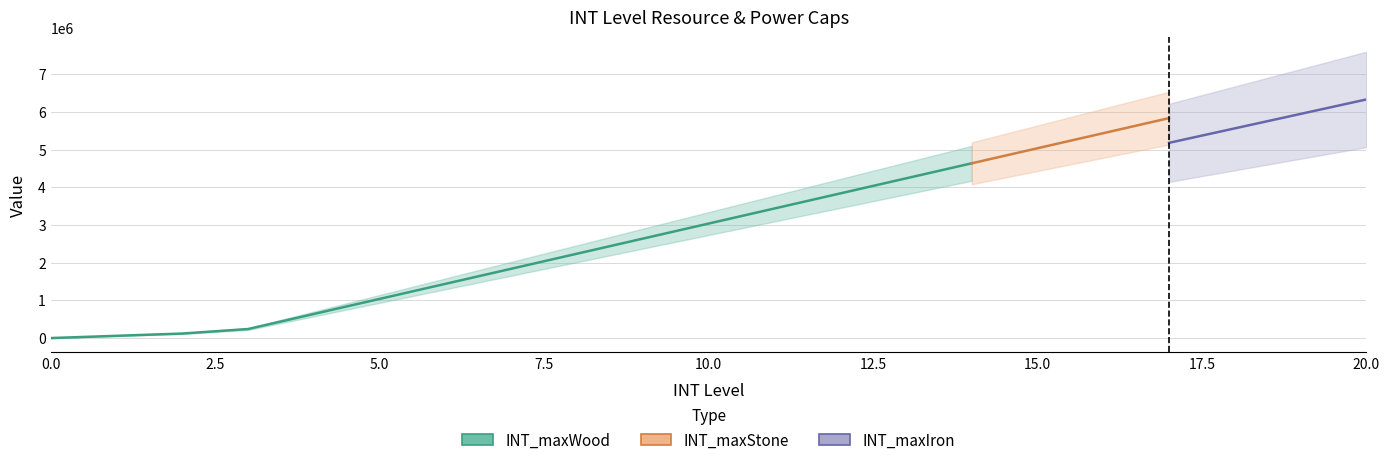

Which series has the widest spread of values?

INT_maxWood